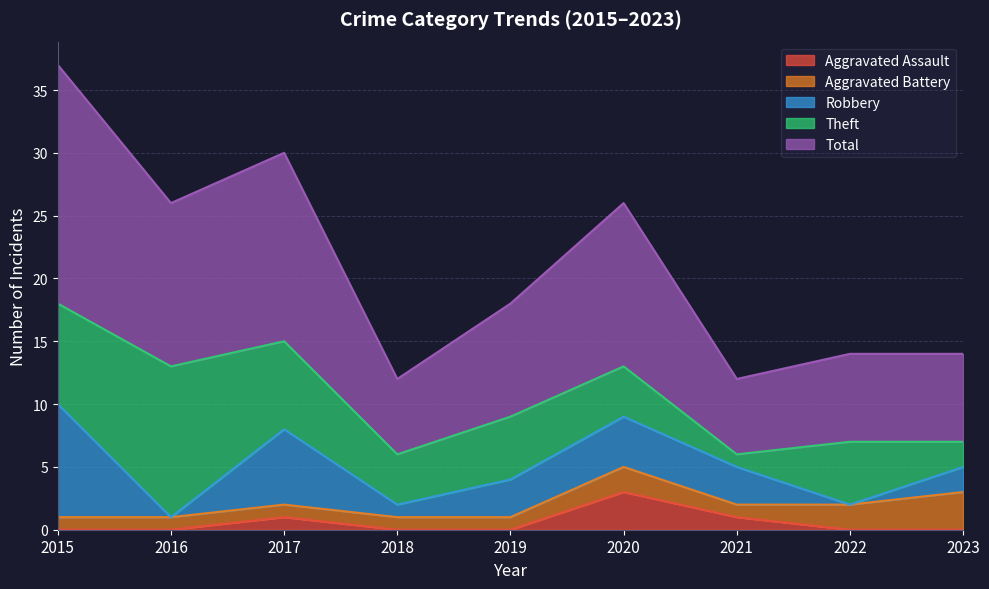

True or false: Robbery and Theft intersect in this chart.

True